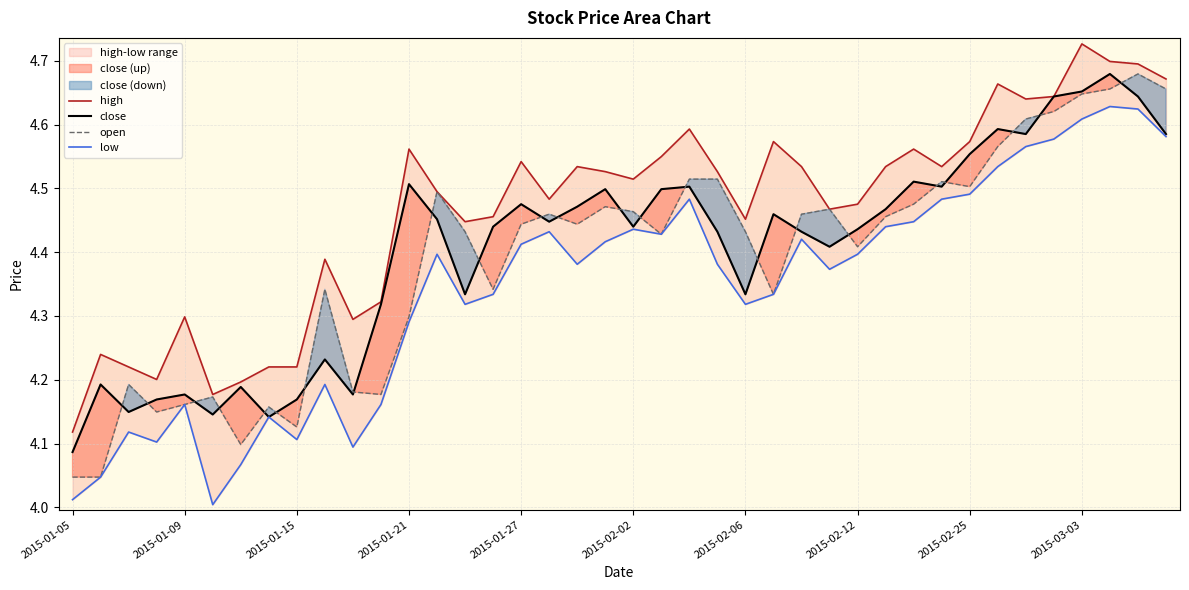

How many categories are shown in the chart?

40